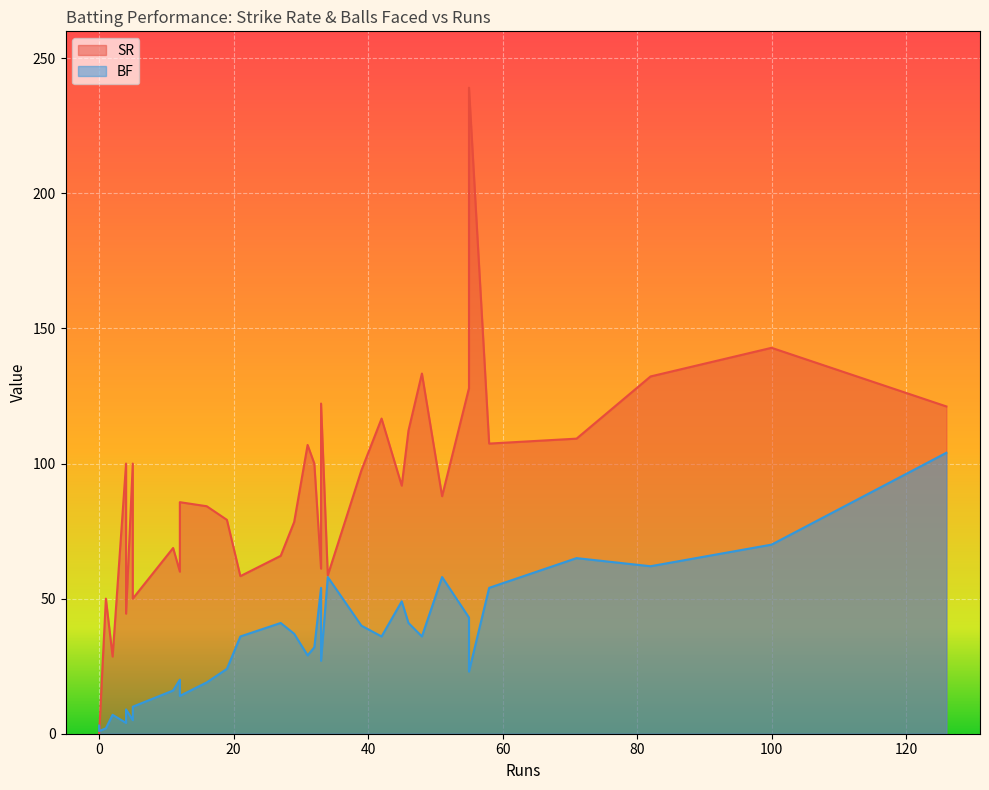

True or false: BF has more than 0 interior local peaks.

True